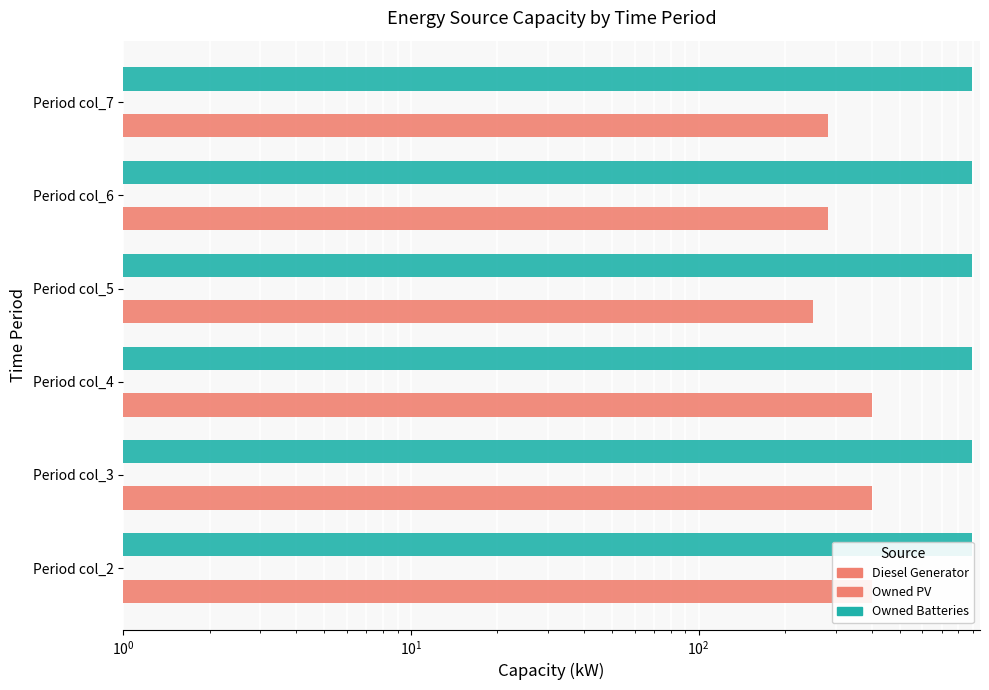

How many groups of bars are there?

6